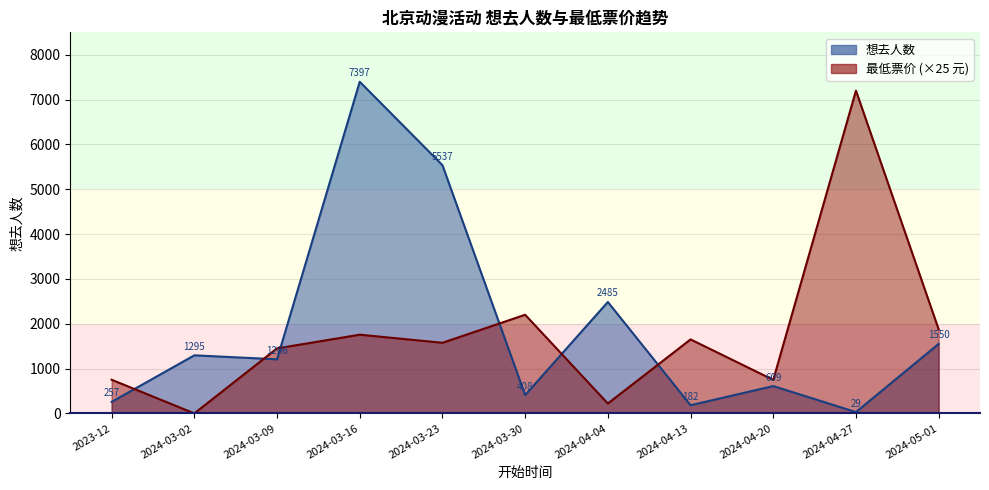

In 最低票价, how many points are lower than both neighbors (excluding endpoints)?

4